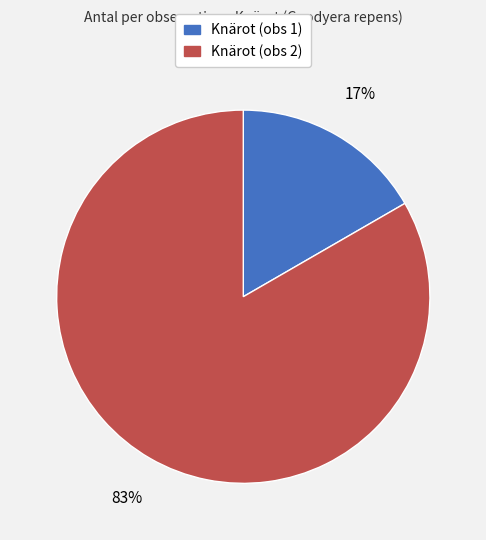

Does any single category account for the majority?

Yes